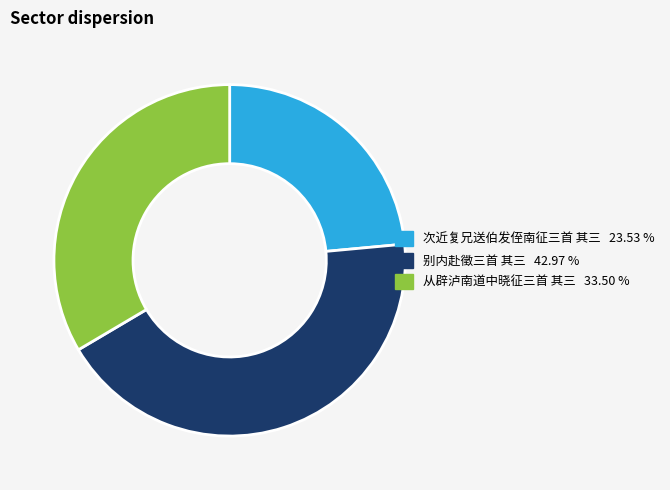

Rank the categories by value from lowest to highest.

次近复兄送伯发侄南征三首 其三, 从辟泸南道中晓征三首 其三, 别内赴徵三首 其三